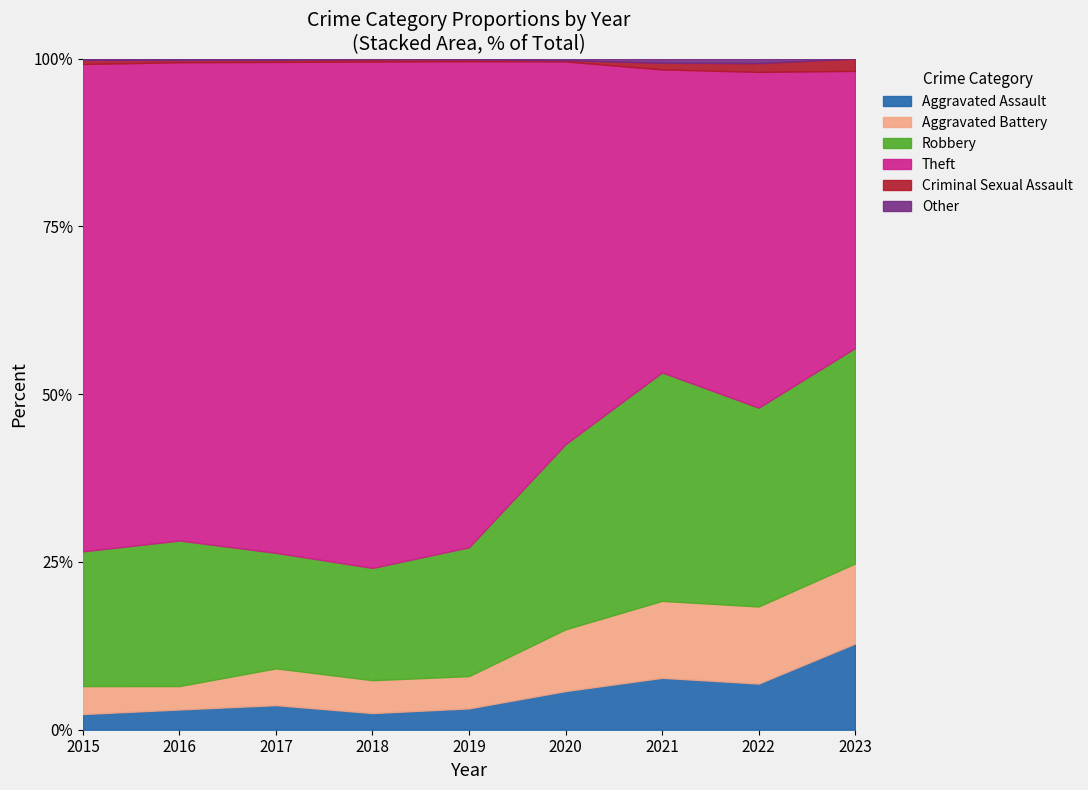

Which category has the lowest value in the Theft series?

2023